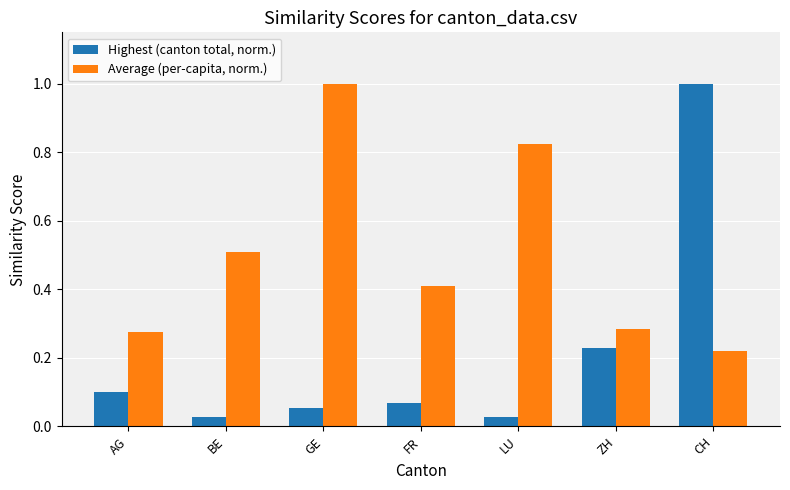

Is it true that Average (per-capita, norm.) equals 0.4 at FR?

True